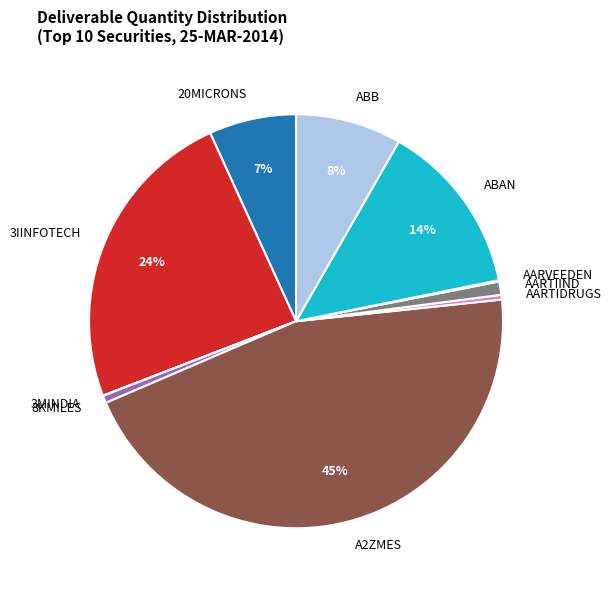

What is the largest slice in the pie chart?

A2ZMES